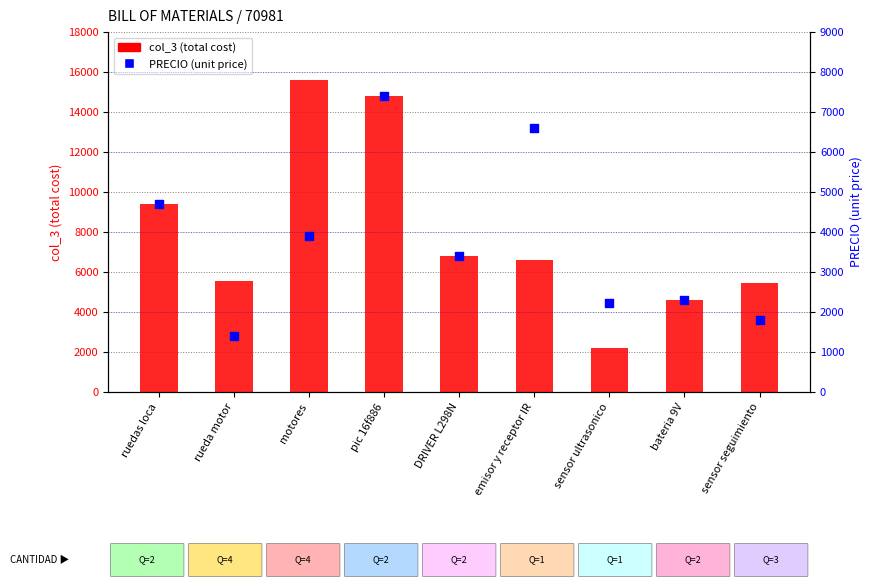

Is the value of PRECIO (unit price) at sensor seguimiento greater than the value of col_3 (total cost) at DRIVER L298N?

No